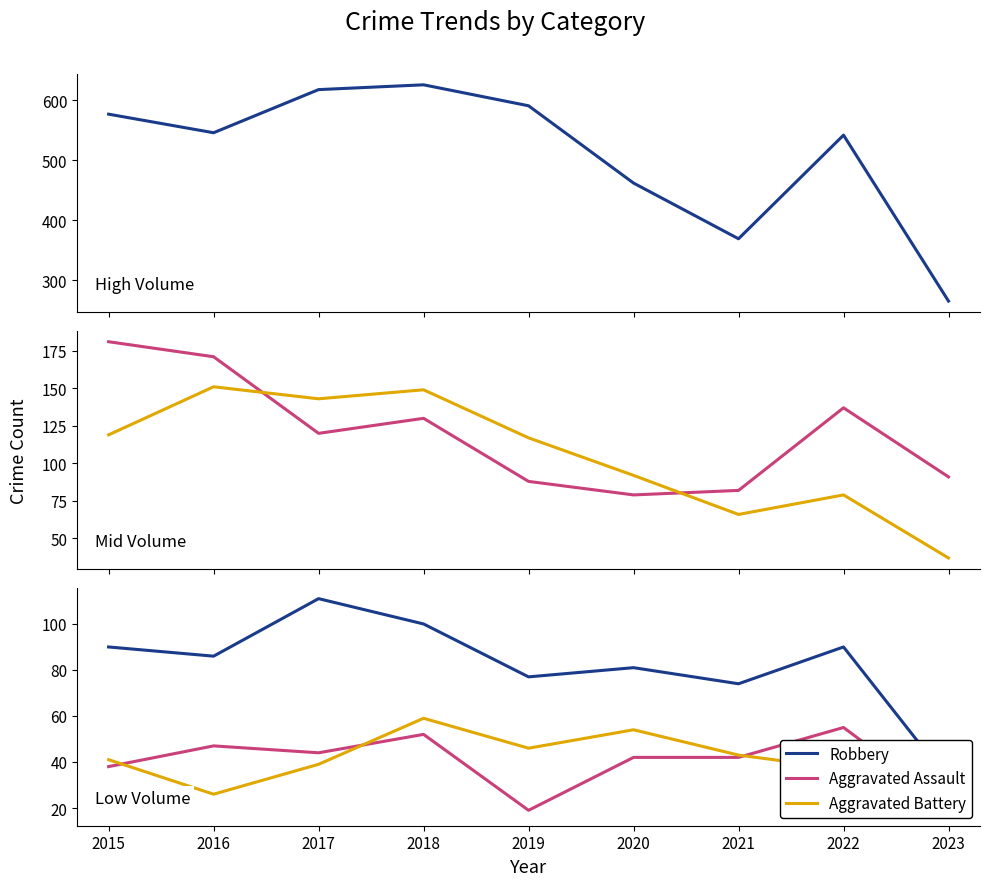

True or false: Motor Vehicle Theft and Aggravated Assault intersect in this chart.

False